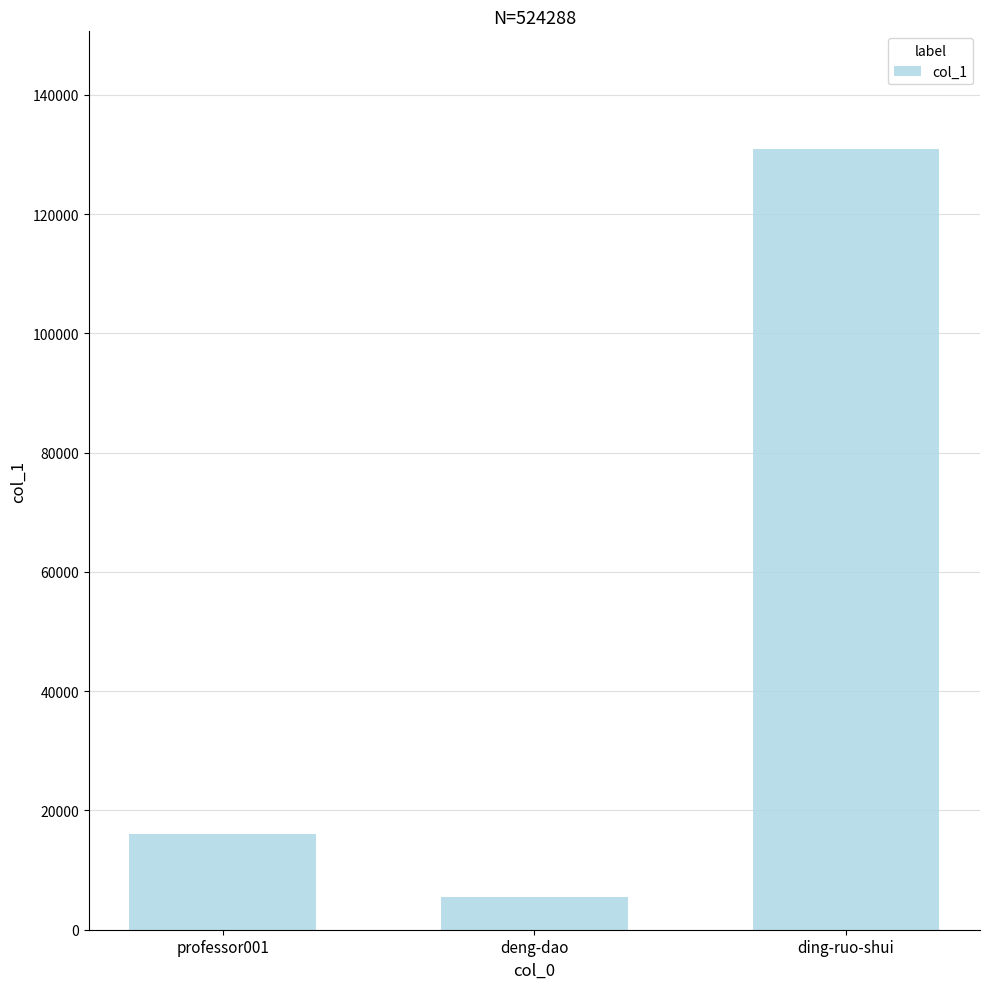

Rank the categories by value from lowest to highest.

deng-dao, professor001, ding-ruo-shui